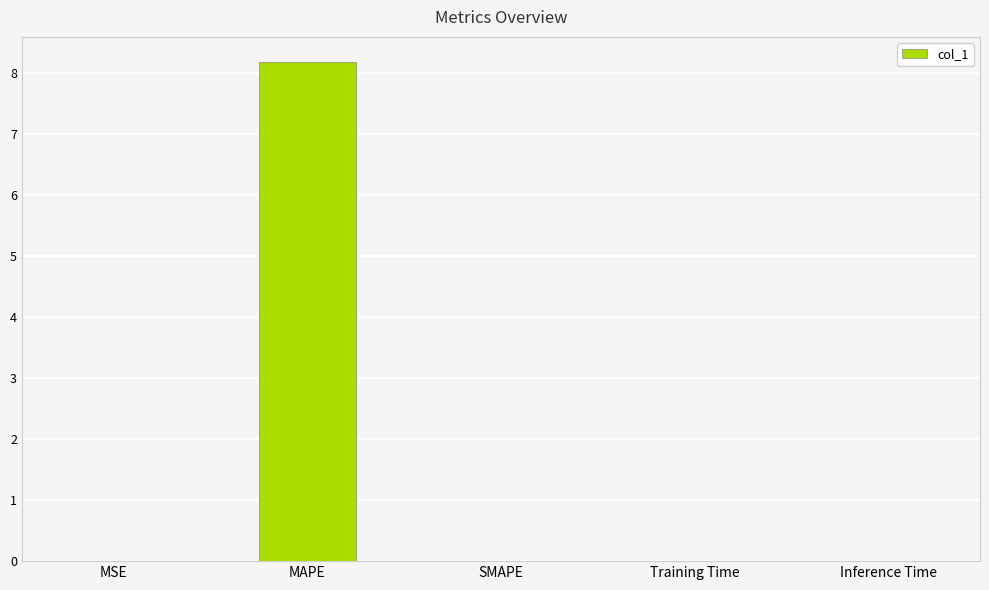

What is the sum of all values?

8.2